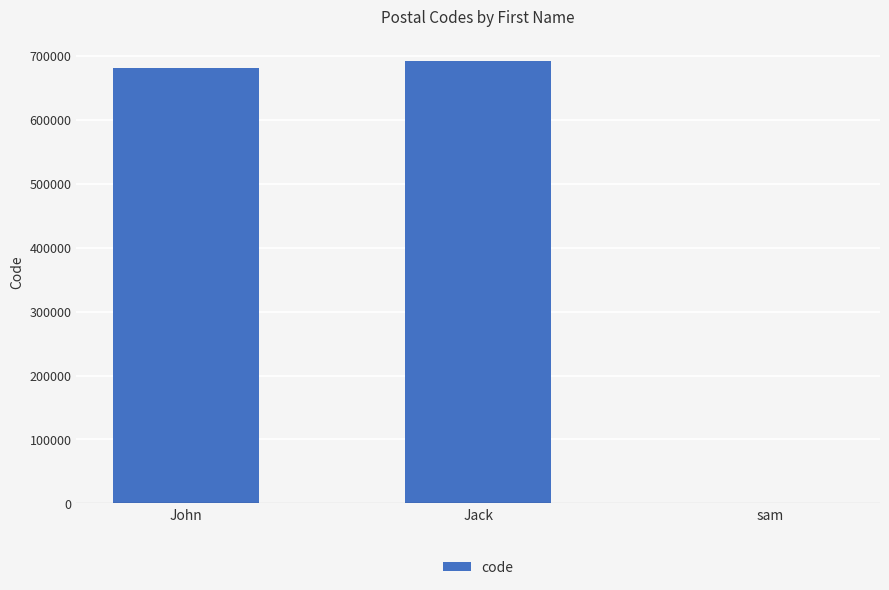

What is the greatest value displayed?

691190